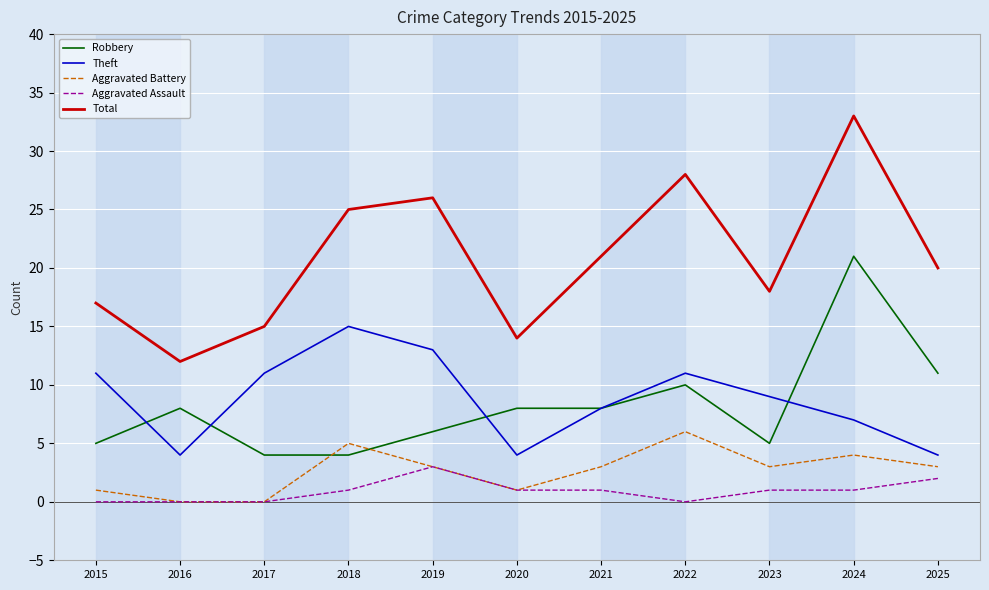

What is the lowest value of the Theft series?

4